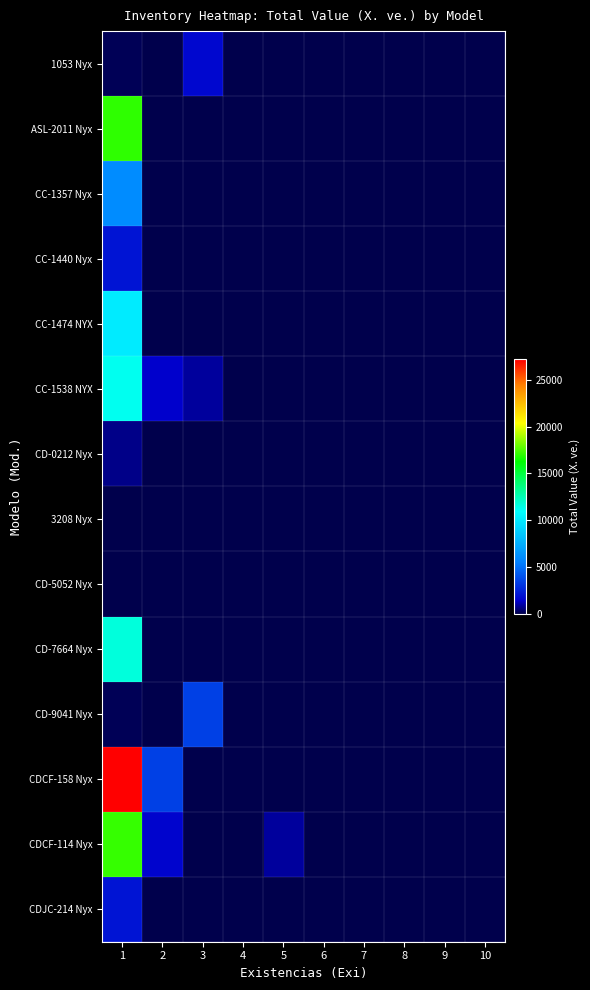

Which series has the largest total across all categories?

CDCF-158 Nyx